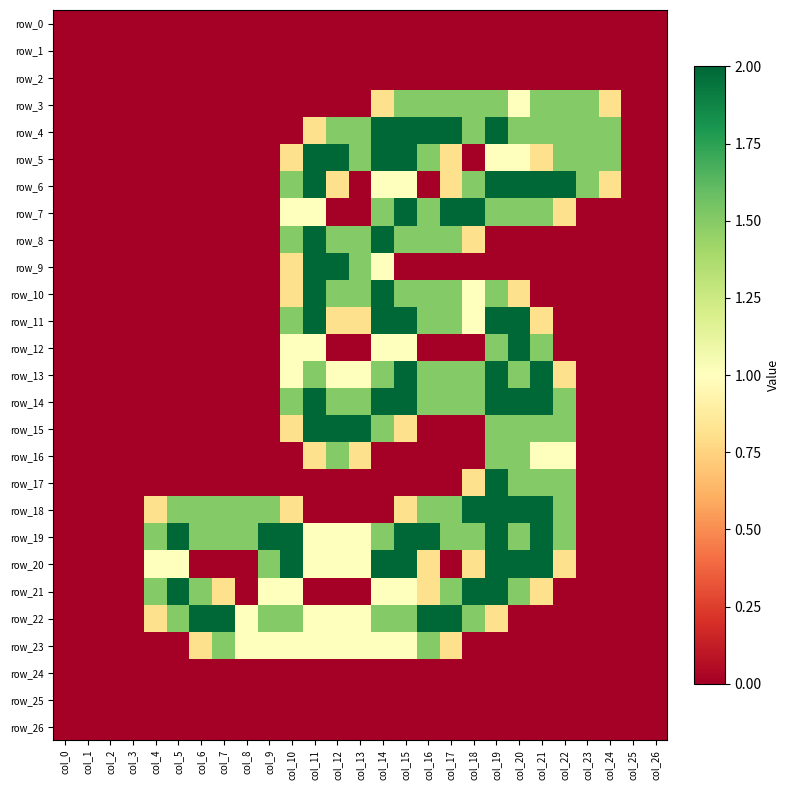

What is the difference between the maximum and second lowest values in the row_9 series?

2.0